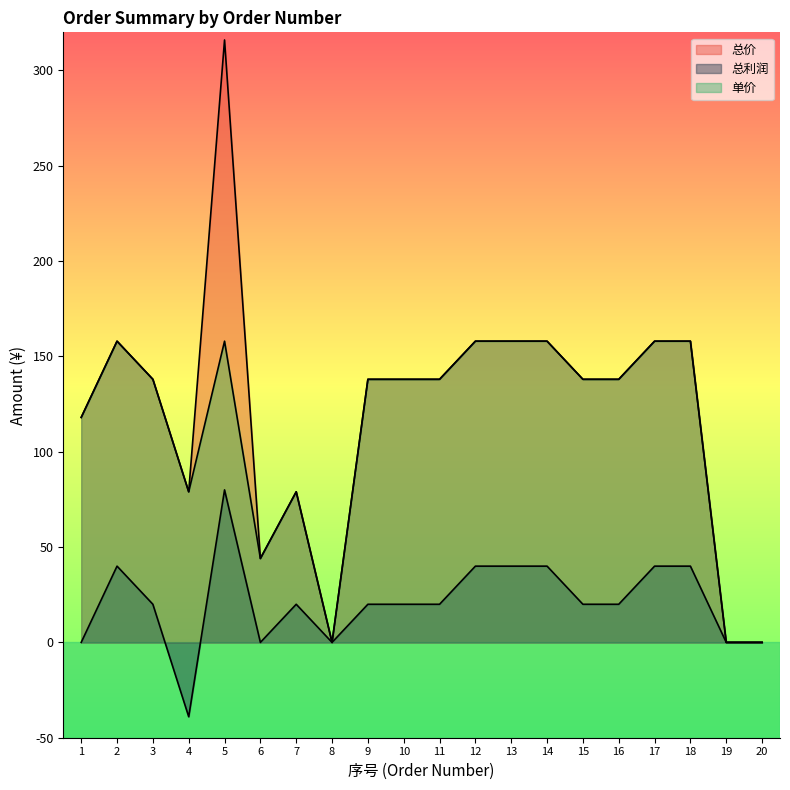

What is the value of the 总利润 point at the 17th from the left?

40